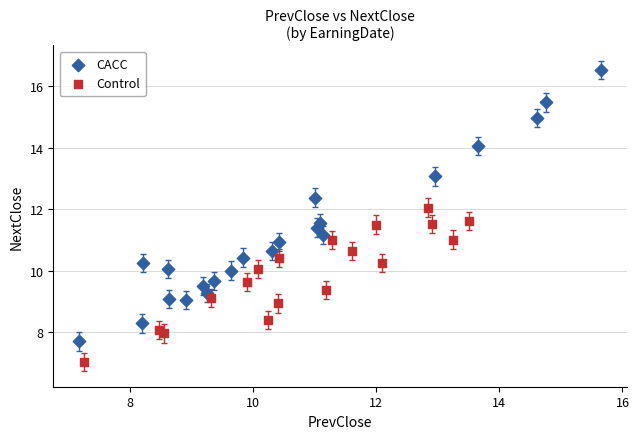

Which series contains the lowest Y value?

Control